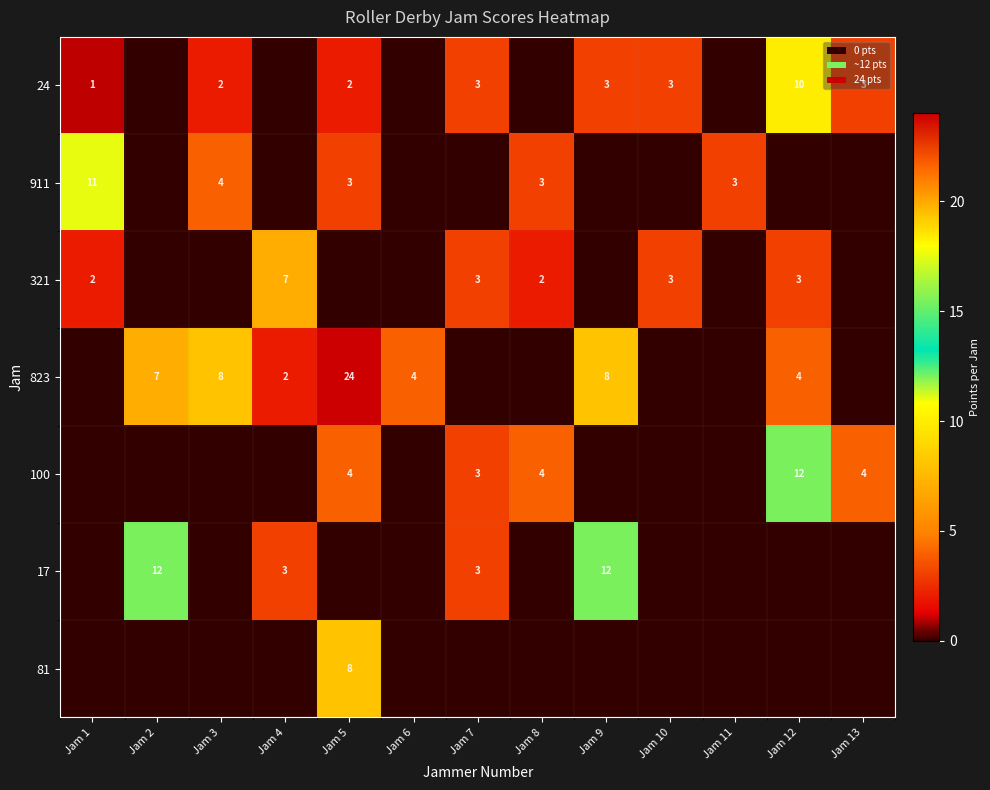

The value of 100 at Jam 8 is 5. True or false?

False